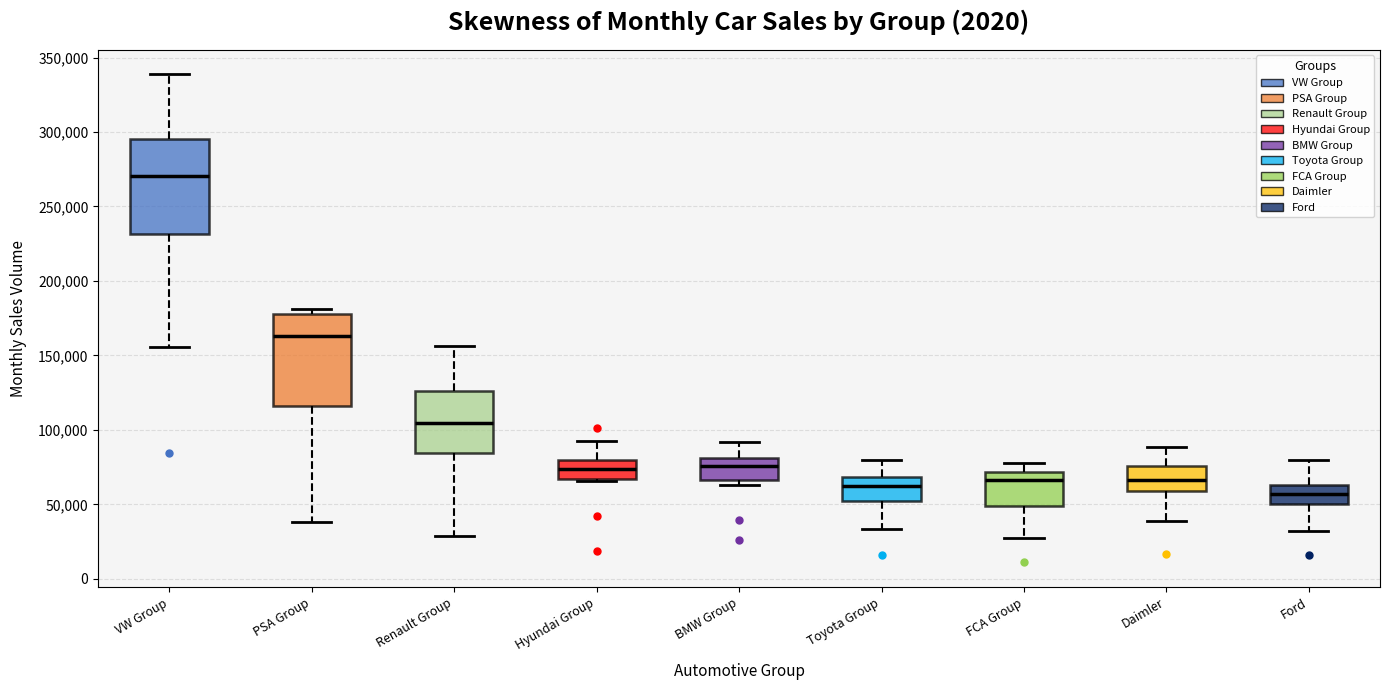

Where is the lower edge of the box for FCA Group on the y-axis? The values are not printed on the chart, so give them approximately, as read against the axis.

50000